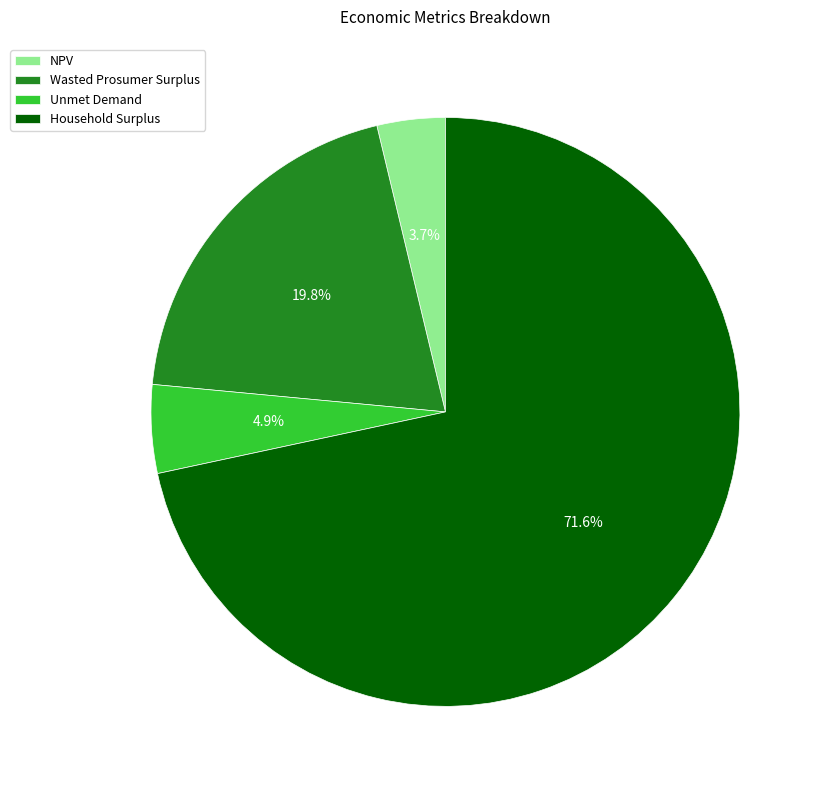

Count the number of slices in the pie.

4